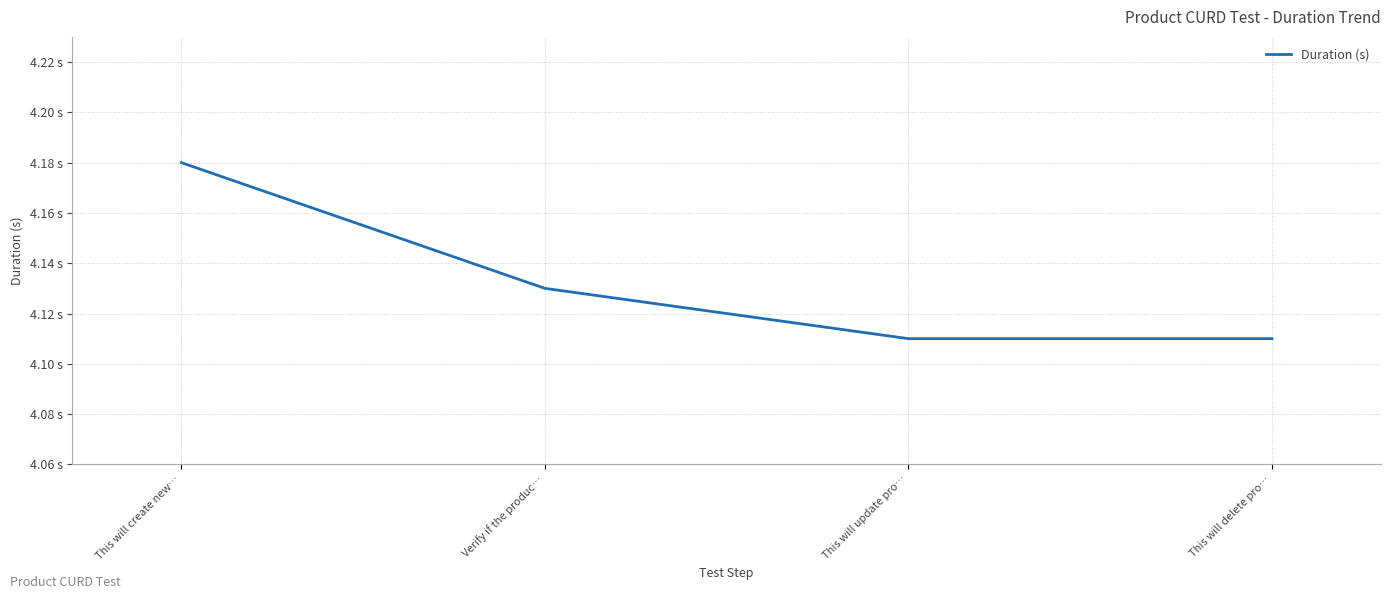

What is the sum of the values at Verify if the produc… and This will delete pro…?

8.2